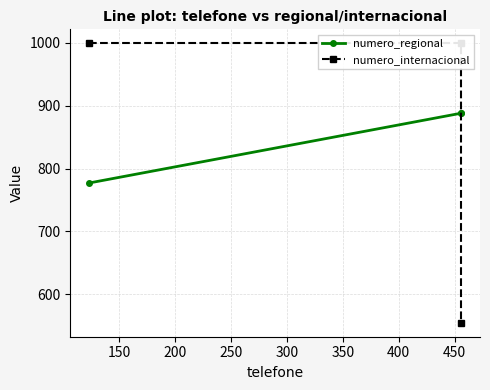

The numero_internacional series shows 176 at 200. True or false?

False